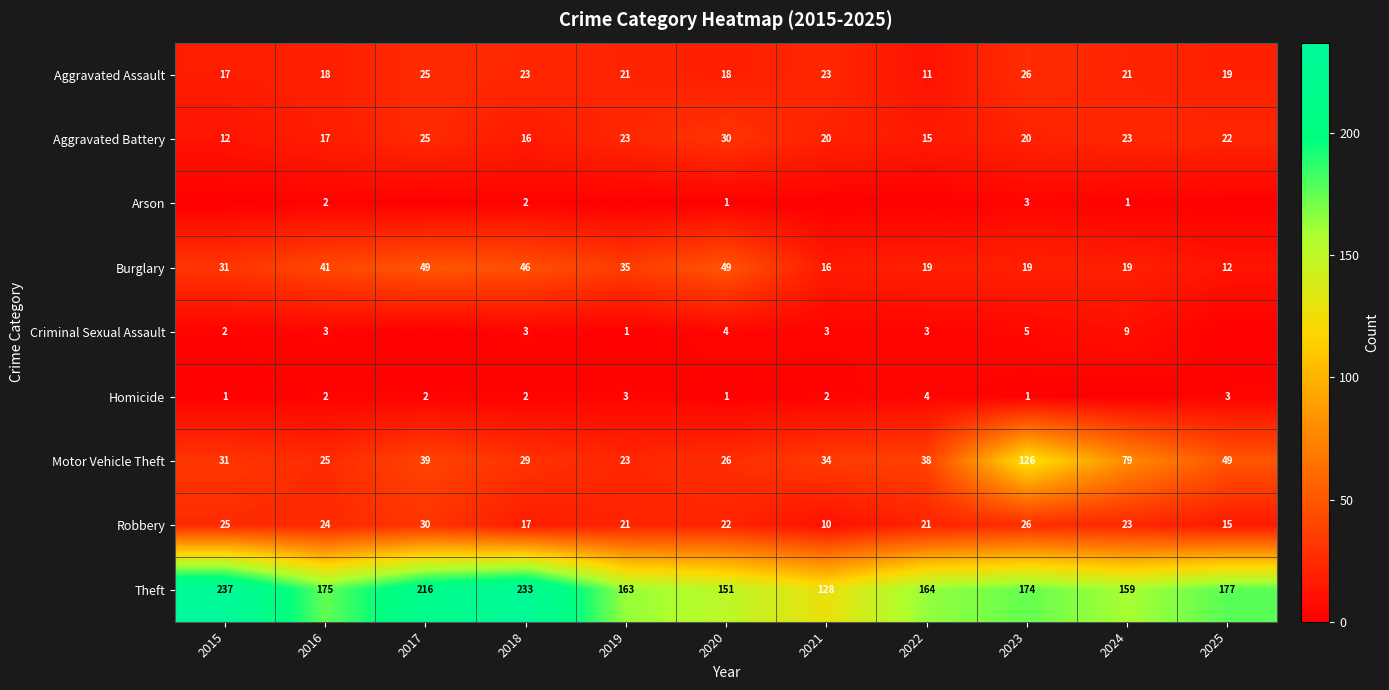

What is the difference between the maximum and minimum values in the Theft series?

109